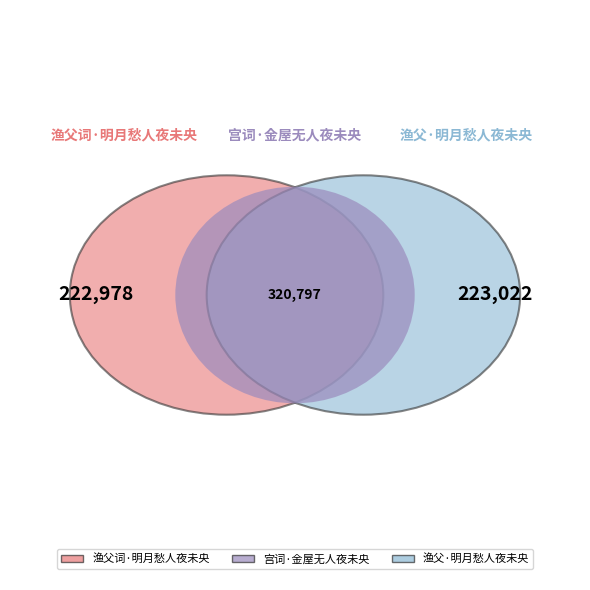

True or false: 渔父·明月愁人夜未央 accounts for 44% of the total.

False